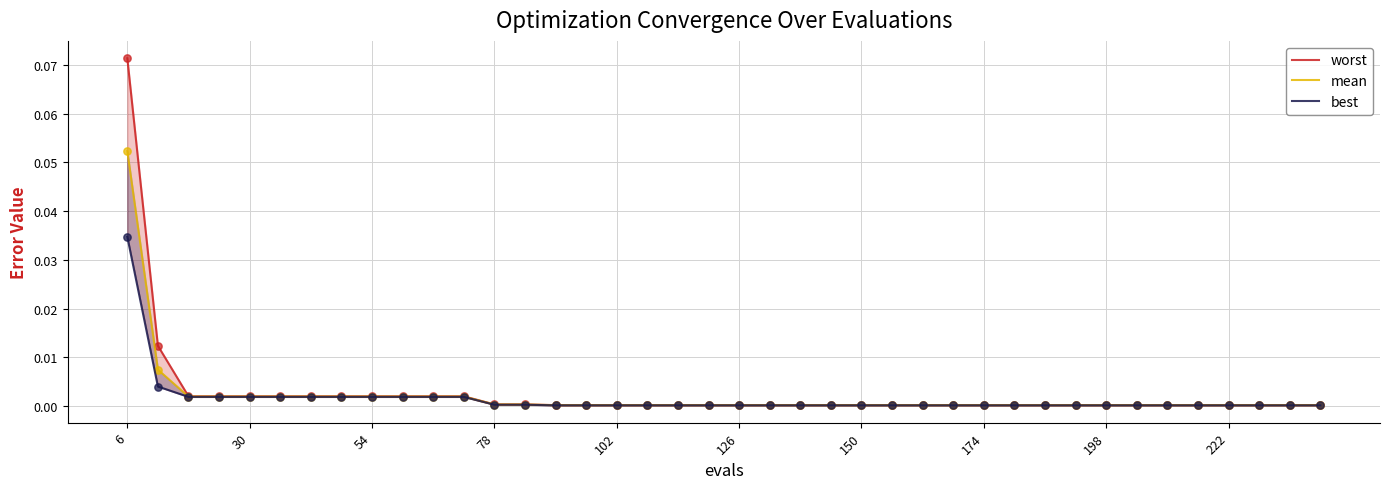

Which series contains the highest Y value?

worst